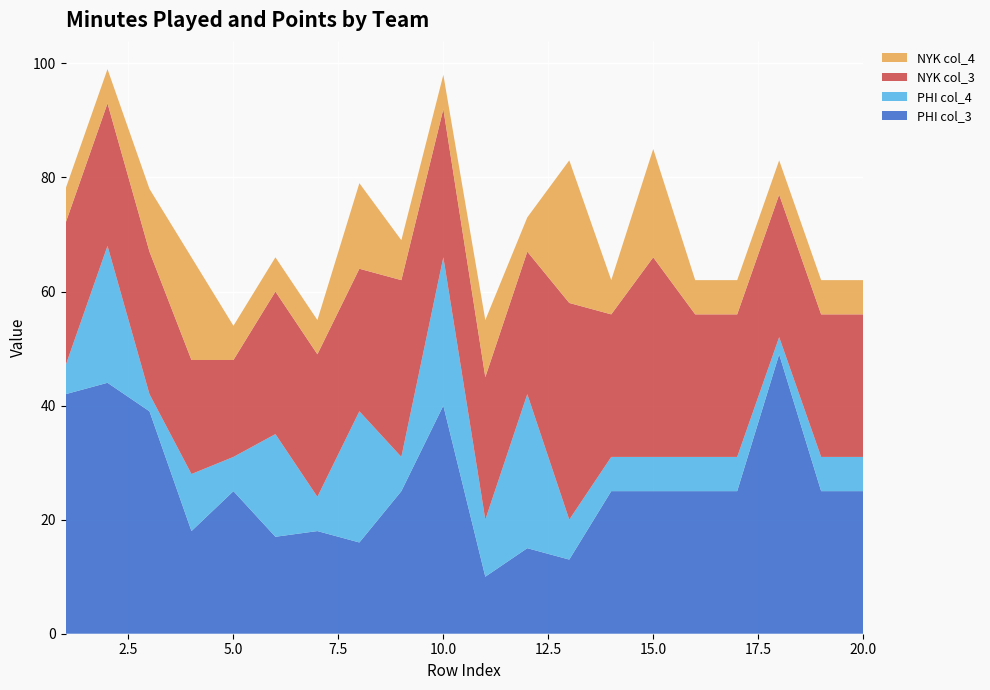

Reading left to right, list all the values displayed in this chart.

PHI col_3: 42	44	39	18	25	17	18	16	25	40	10	15	13	25	25	25	25	49	25	25
PHI col_4: 5	24	3	10	6	18	6	23	6	26	10	27	7	6	6	6	6	3	6	6
NYK col_3: 25	25	25	20	17	25	25	25	31	26	25	25	38	25	35	25	25	25	25	25
NYK col_4: 6	6	11	18	6	6	6	15	7	6	10	6	25	6	19	6	6	6	6	6